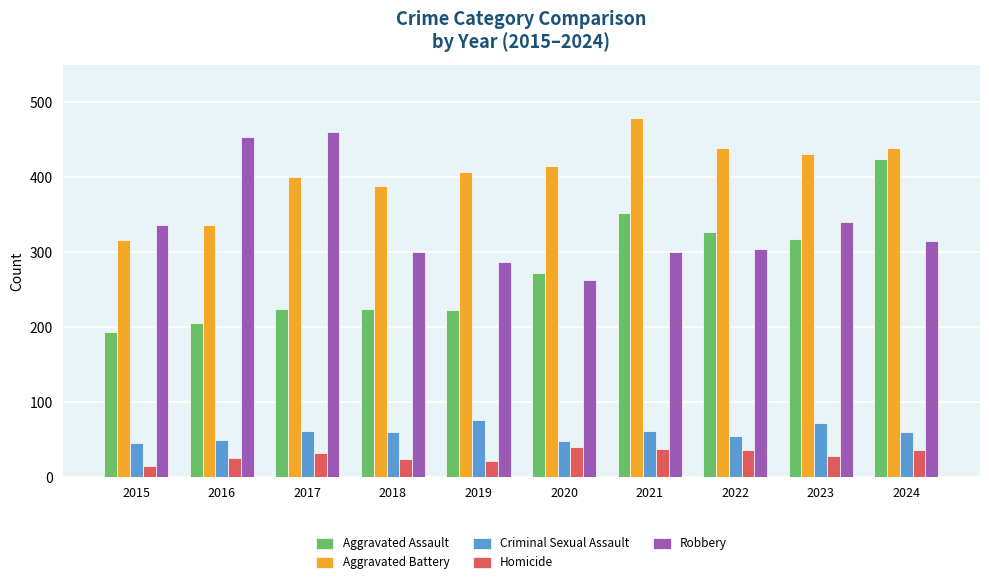

What is the sum of the Homicide values at 2016 and 2022?

63